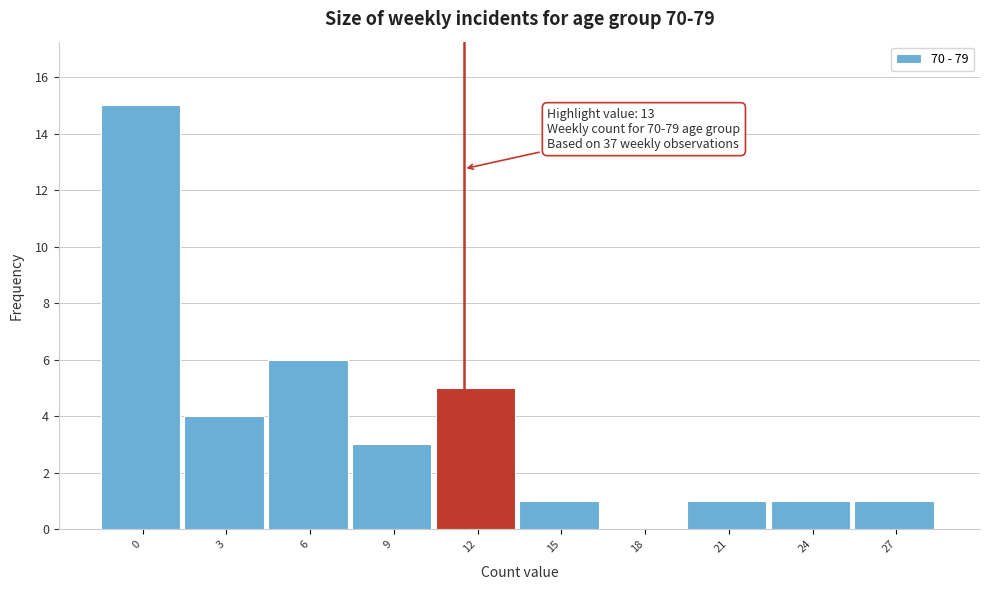

Reading left to right, transcribe all the data shown in this chart.

0=15	3=4	6=6	9=3	12=5	15=1	18=0	21=1	24=1	27=1